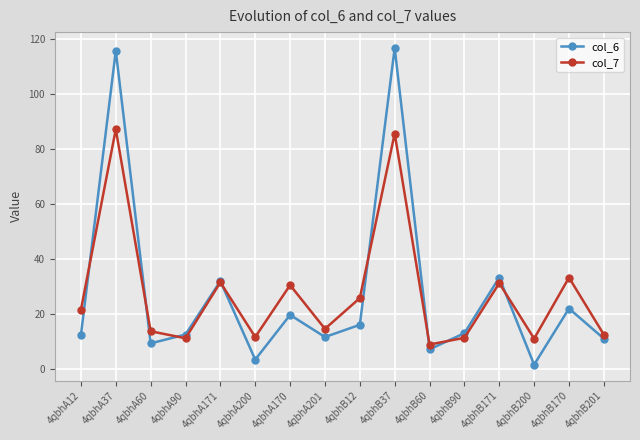

Rank the series at 4qbhB170 from highest to lowest value.

col_7, col_6